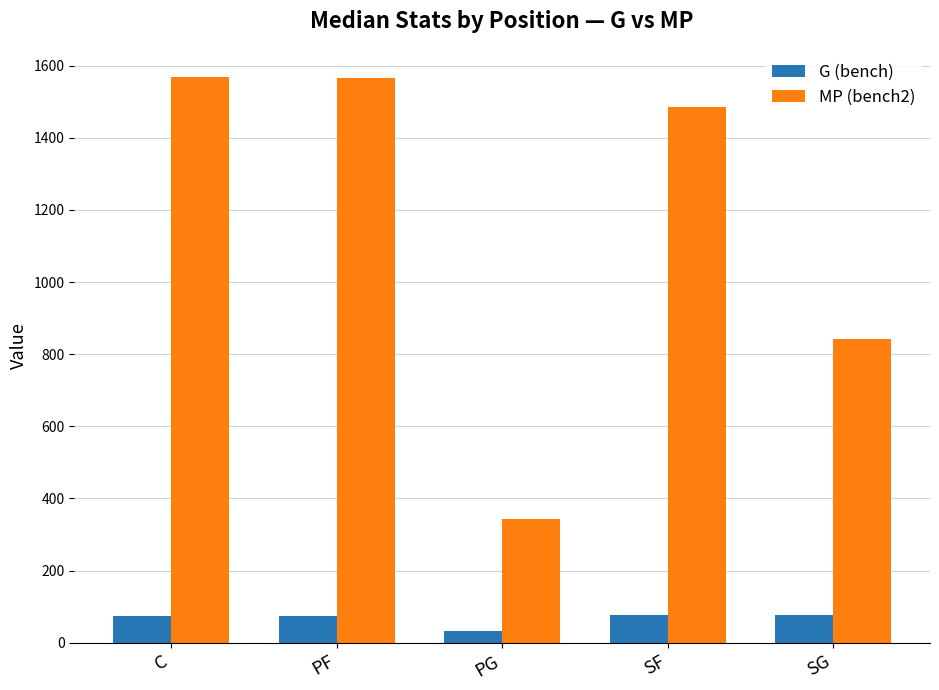

Where is MP (bench2) nearest to the value 956?

SG